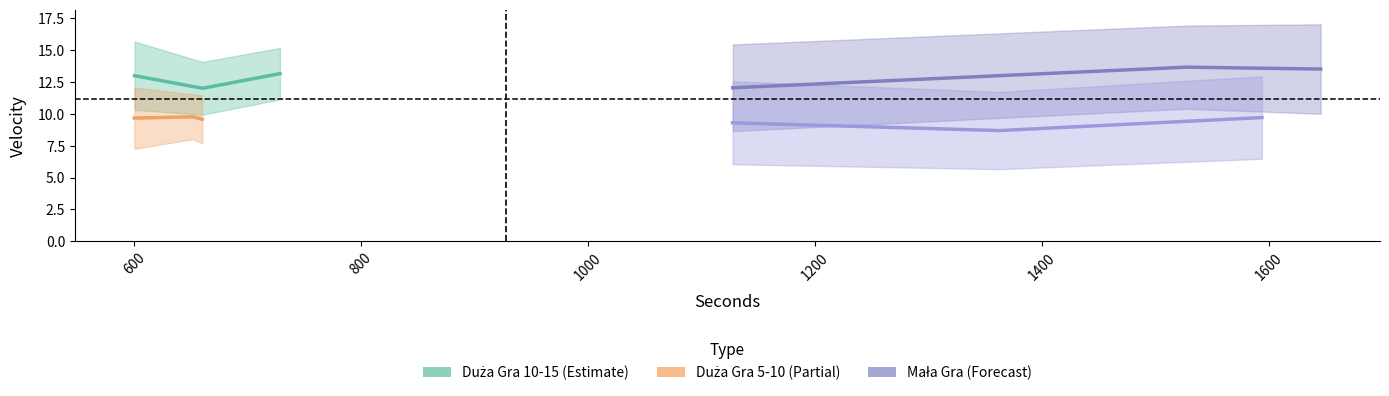

At how many categories does at least one series exceed 7?

12